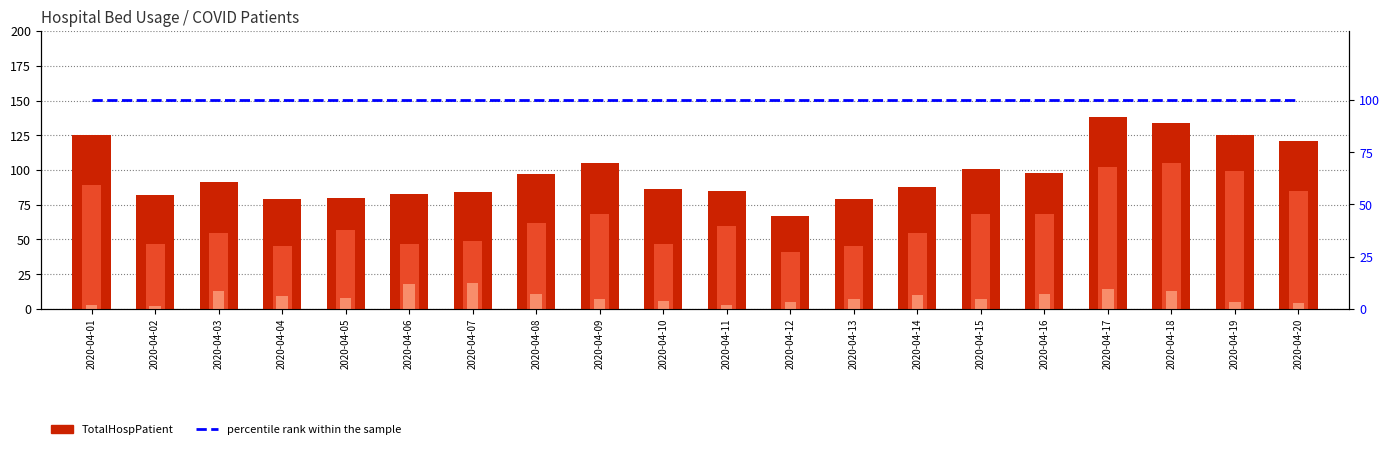

What is the minimum value for CovidBed?

2